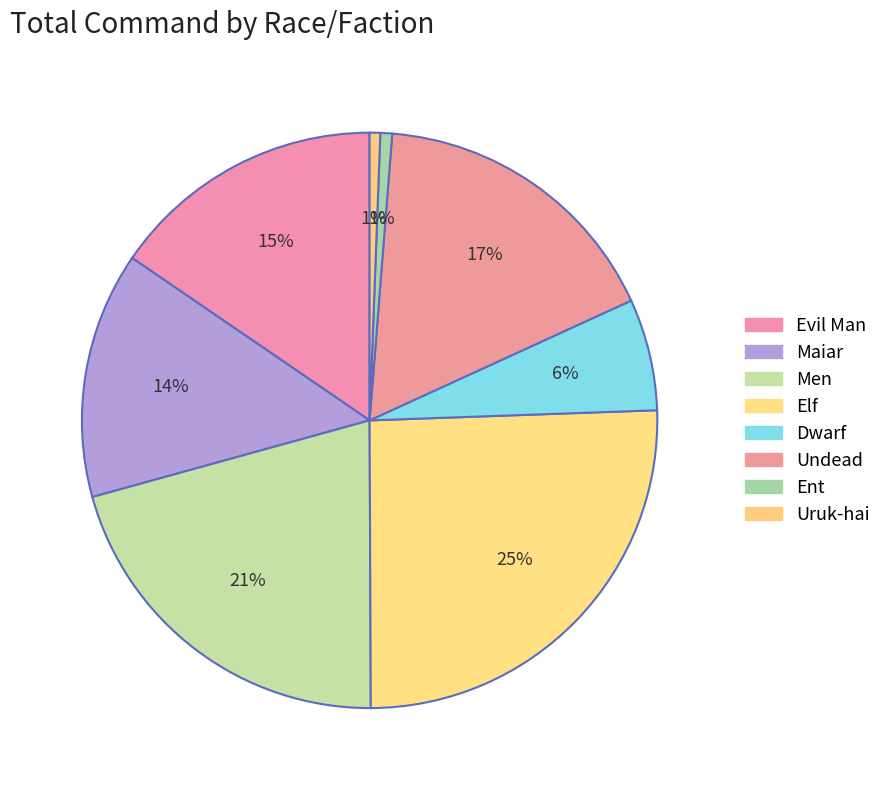

Count the number of slices in the pie.

8